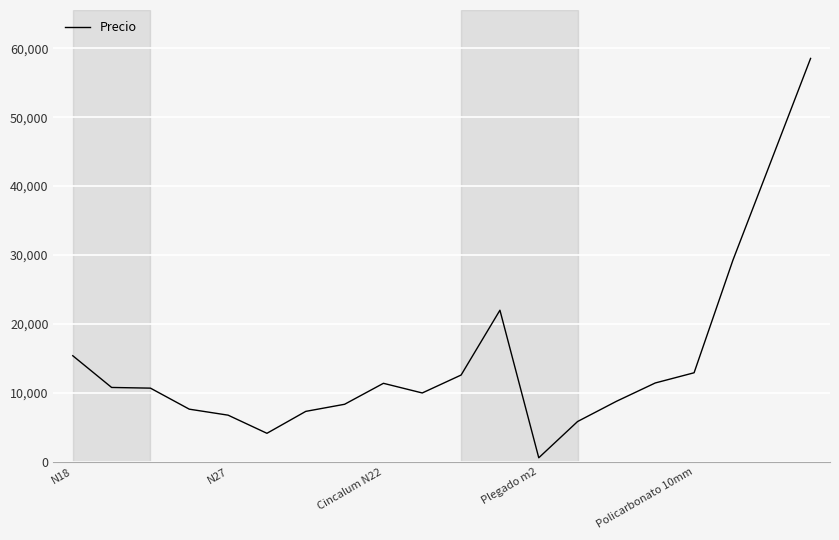

What is the difference between the maximum and minimum values?

57920